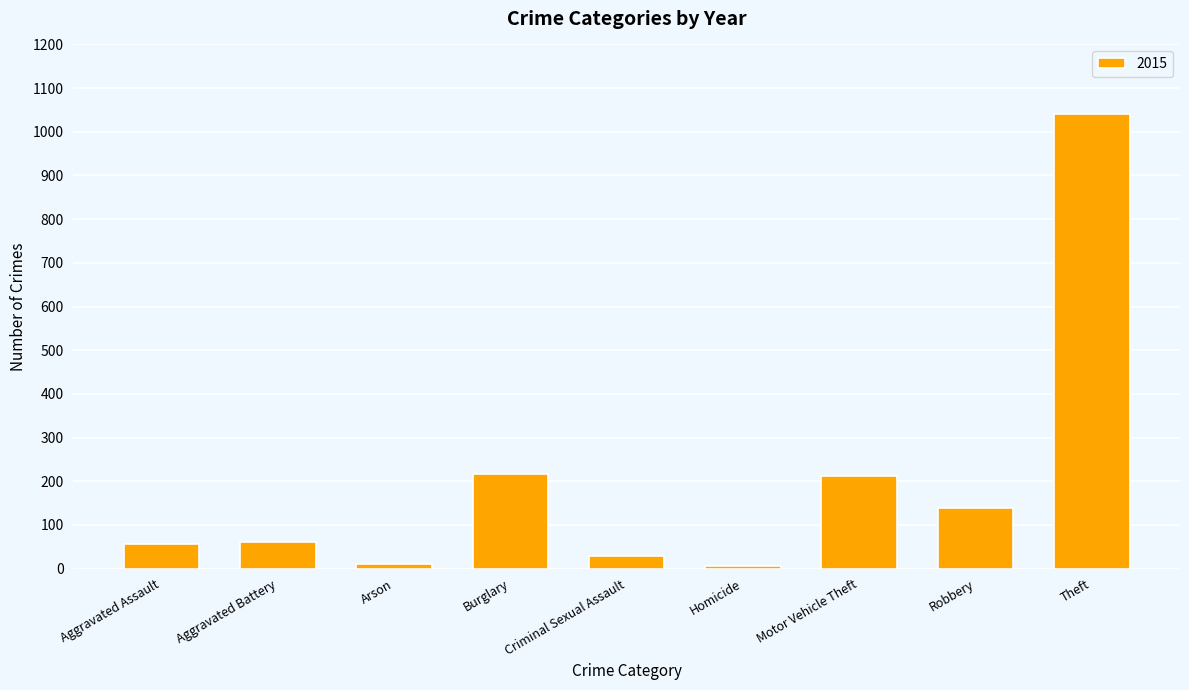

The value at Burglary is 216. True or false?

True